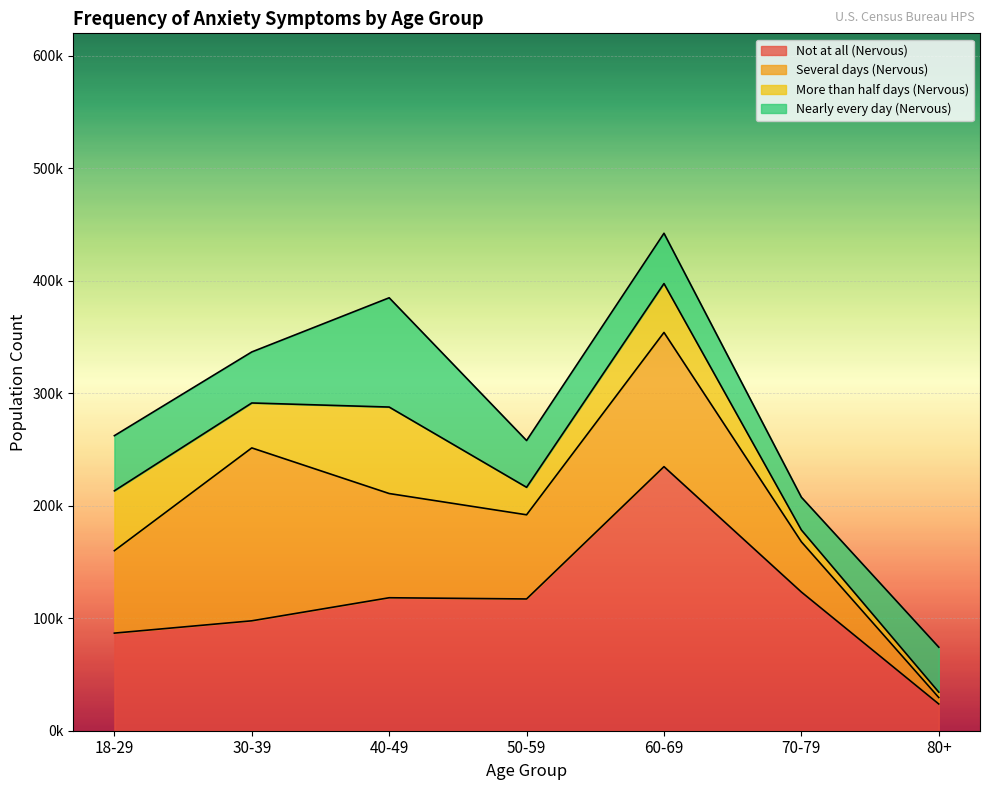

In Not at all (Nervous), how many points are lower than both neighbors (excluding endpoints)?

1